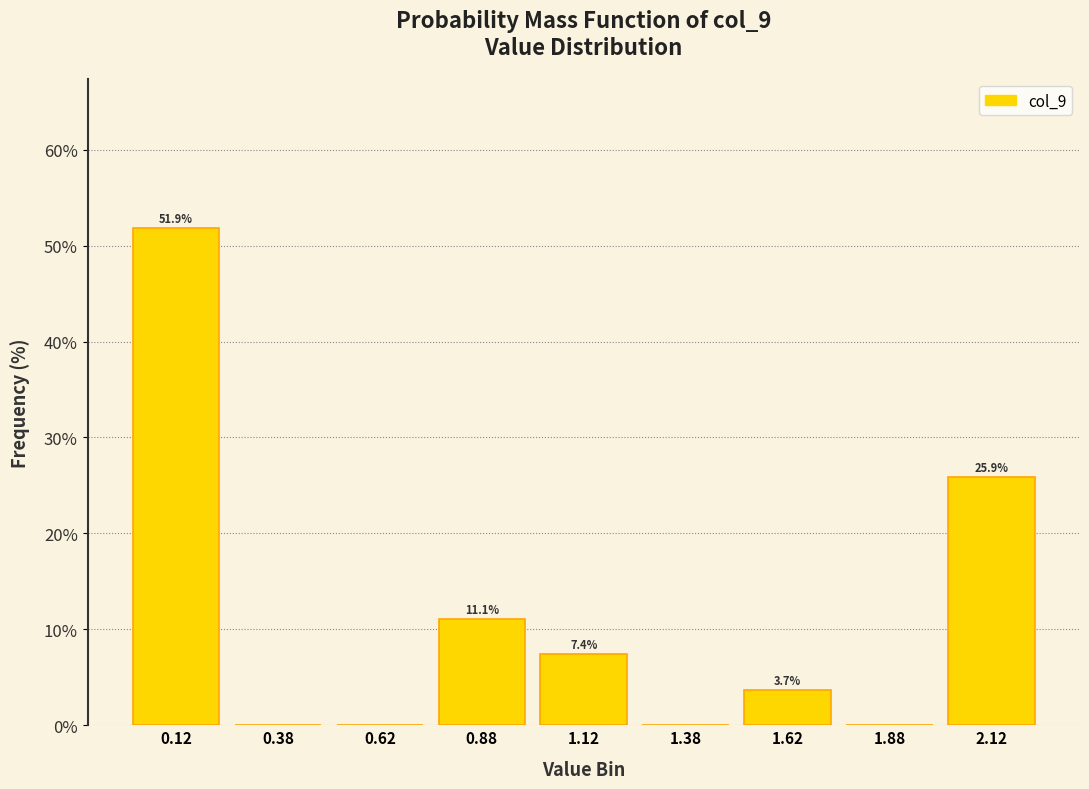

Which range on the x-axis has the tallest bar?

0.00 to 0.25